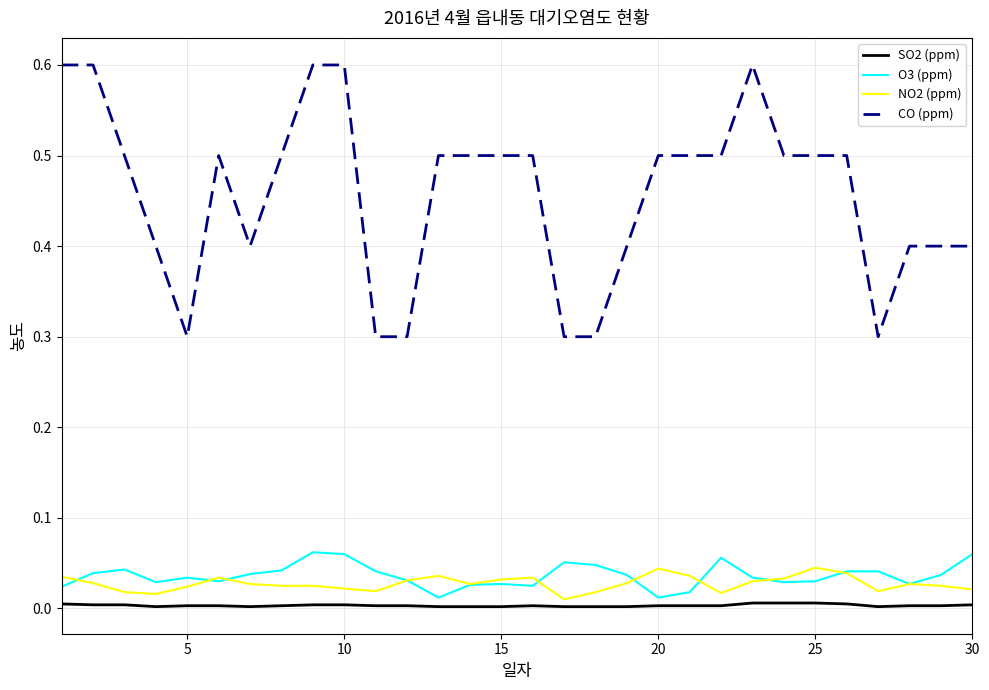

True or false: O3 (ppm) and CO (ppm) cross at least once.

False